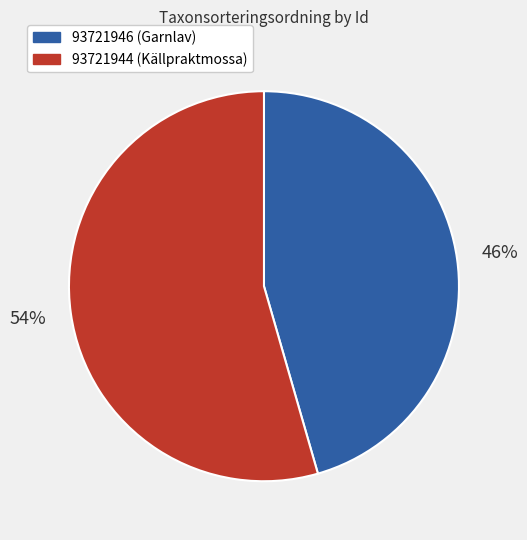

True or false: 93721946 accounts for 46% of the total.

True